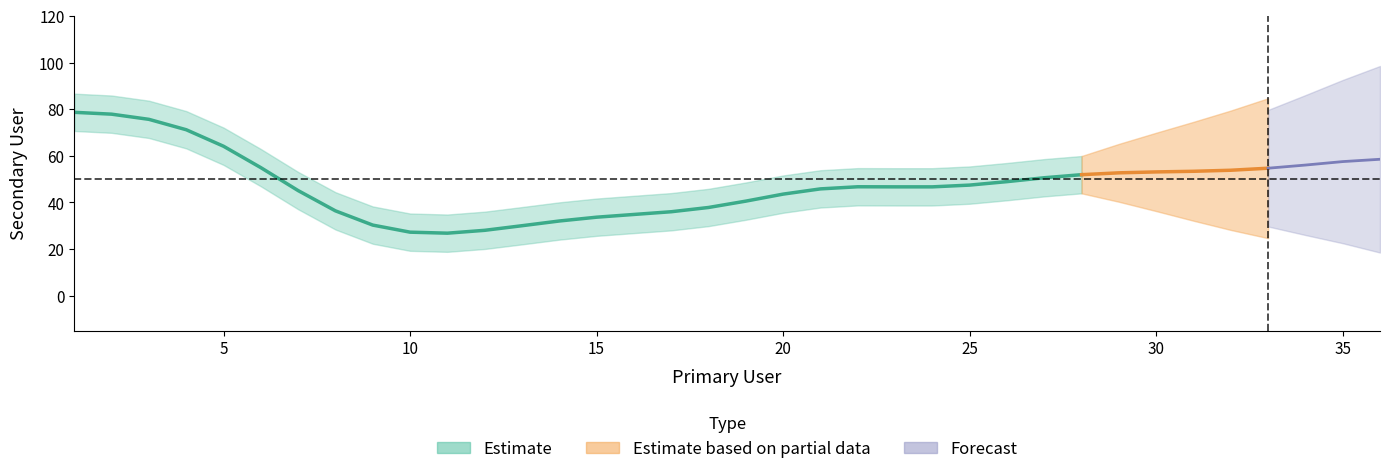

True or false: the data shows 10 at 23.

False